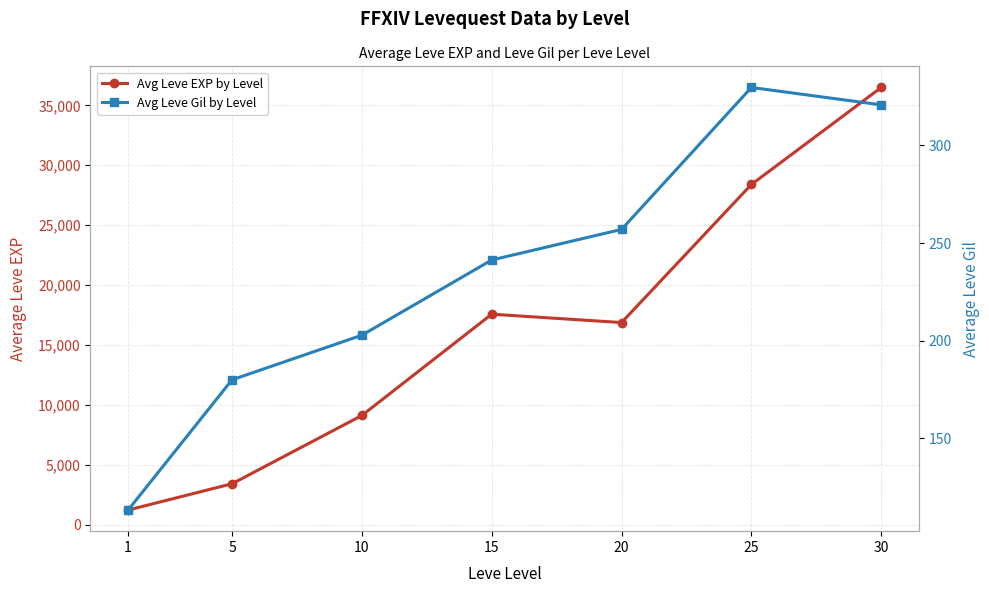

True or false: Avg Leve Gil by Level and Avg Leve EXP by Level cross at least once.

False